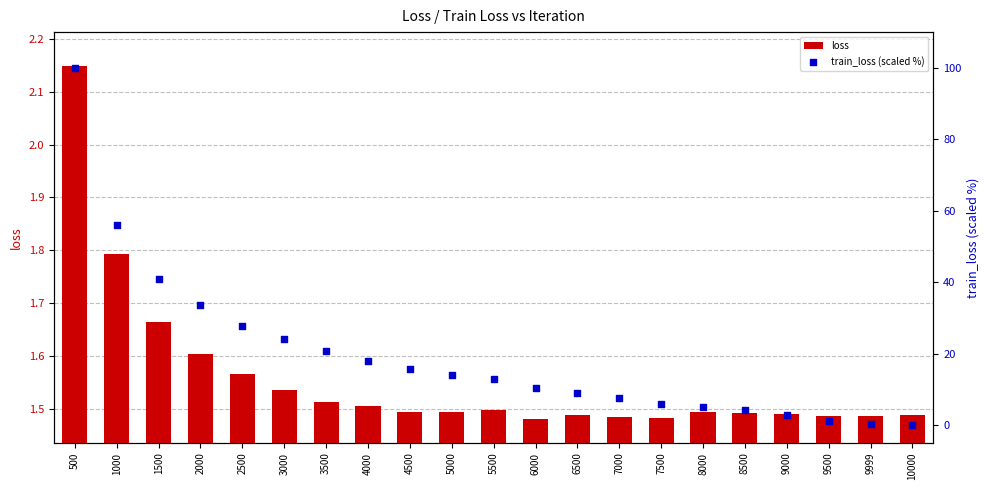

At which category is the sum across all series the highest?

500